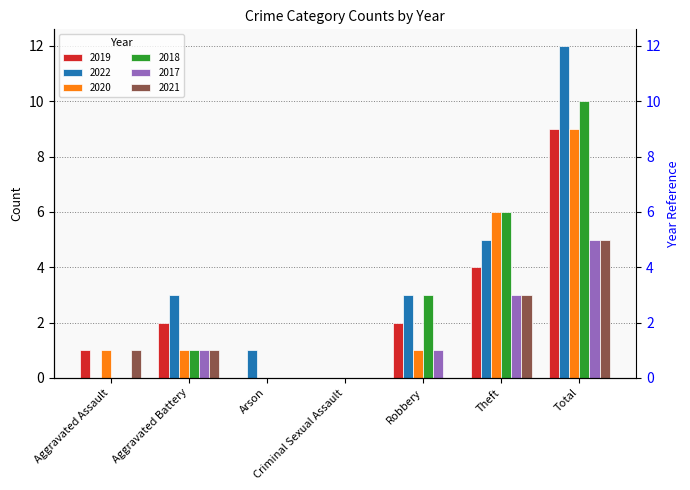

Where does the 2018 series first go above 1?

Robbery